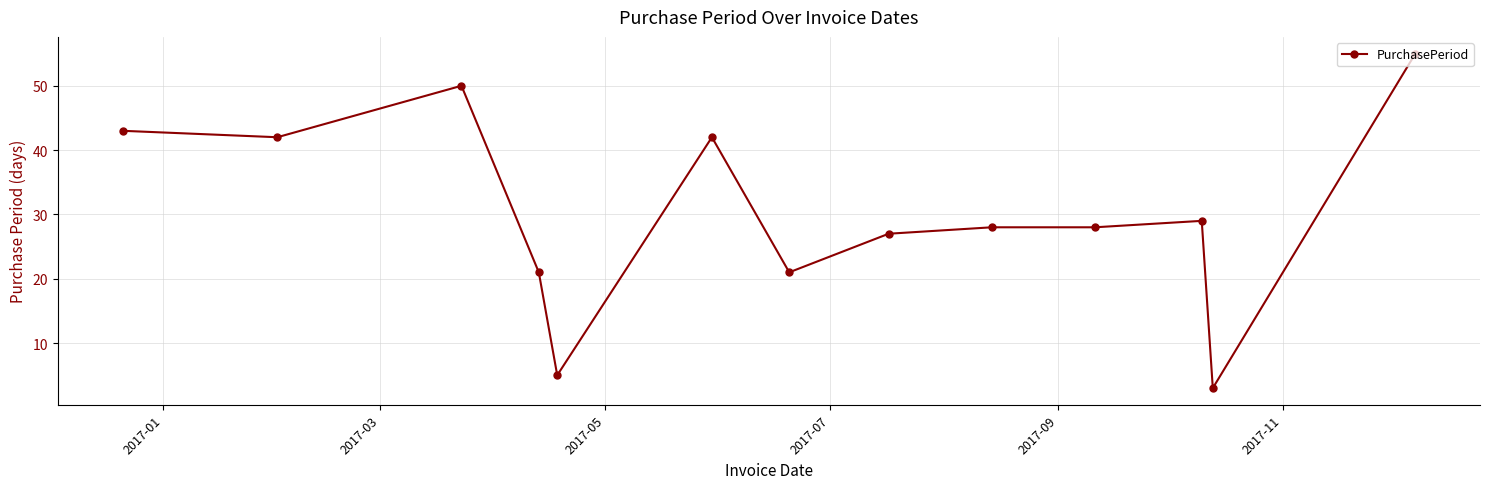

True or false: there are more than 1 points higher than both neighbors.

True